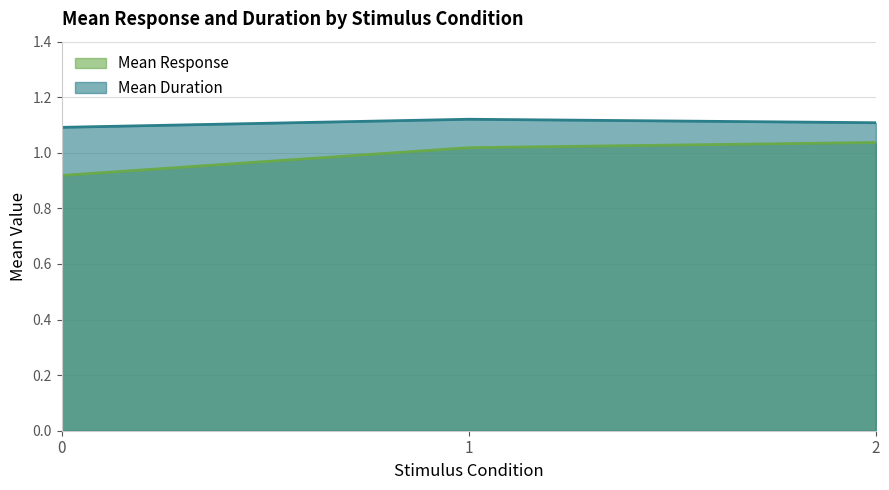

List the labels in order of Mean Response value, smallest first.

0, 1, 2